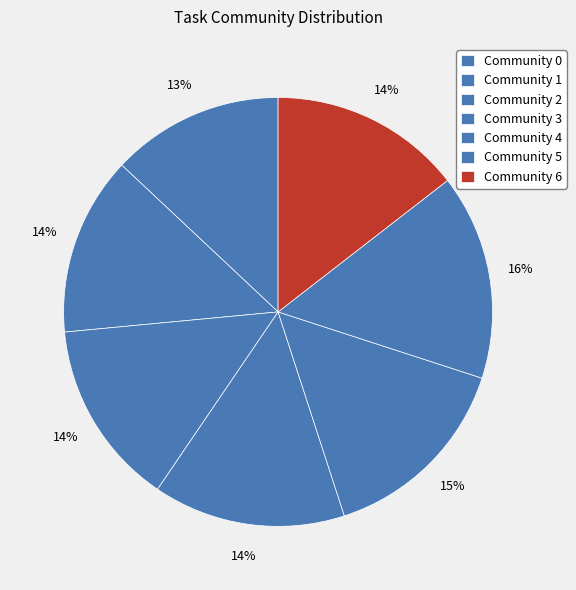

Does any single category account for the majority?

No